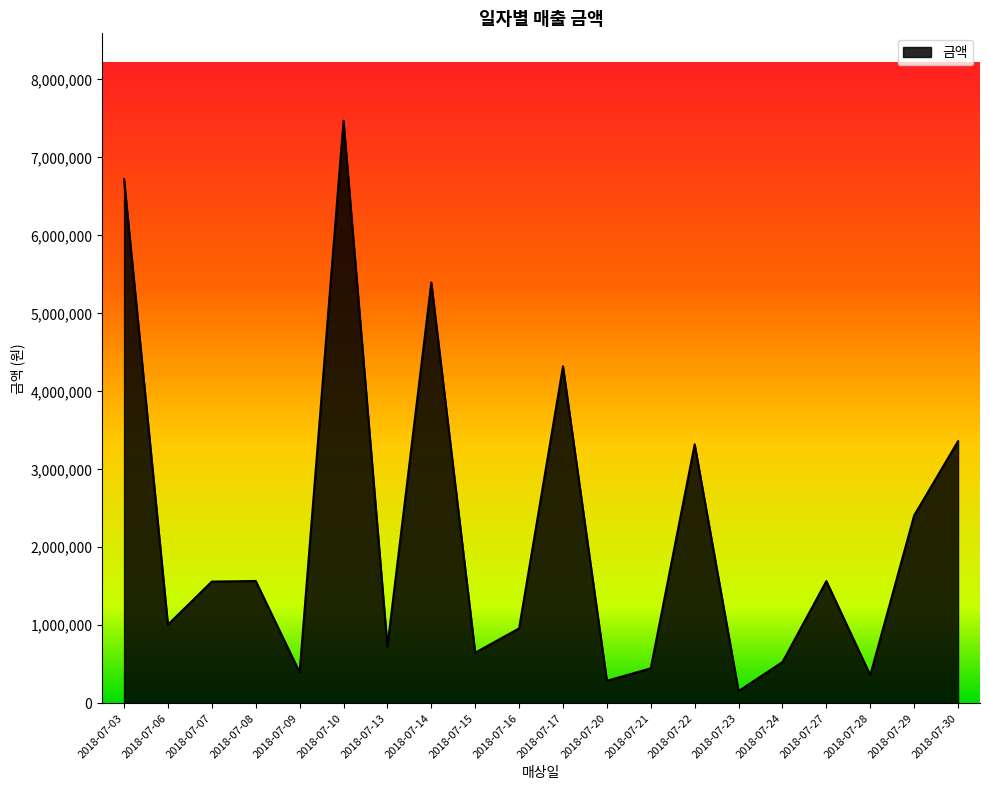

Which has a higher value, 2018-07-20 or 2018-07-22?

2018-07-22